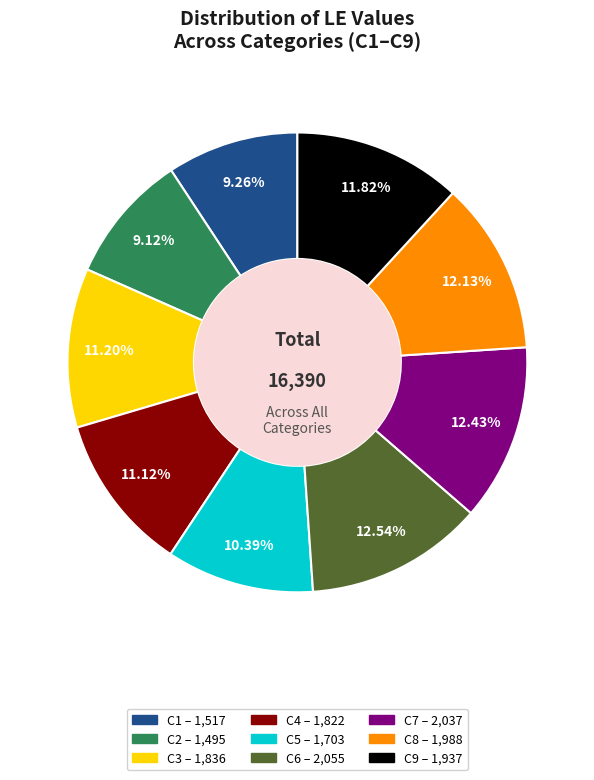

Does C7 account for over 50% of the chart?

No